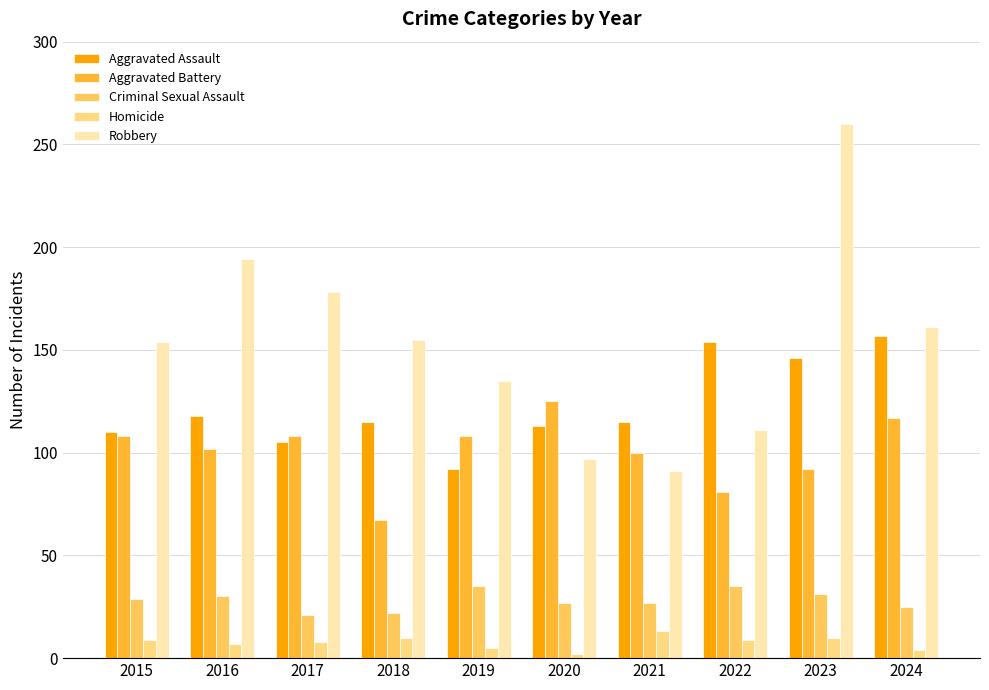

Which series changed the most between 2015 and 2021?

Robbery